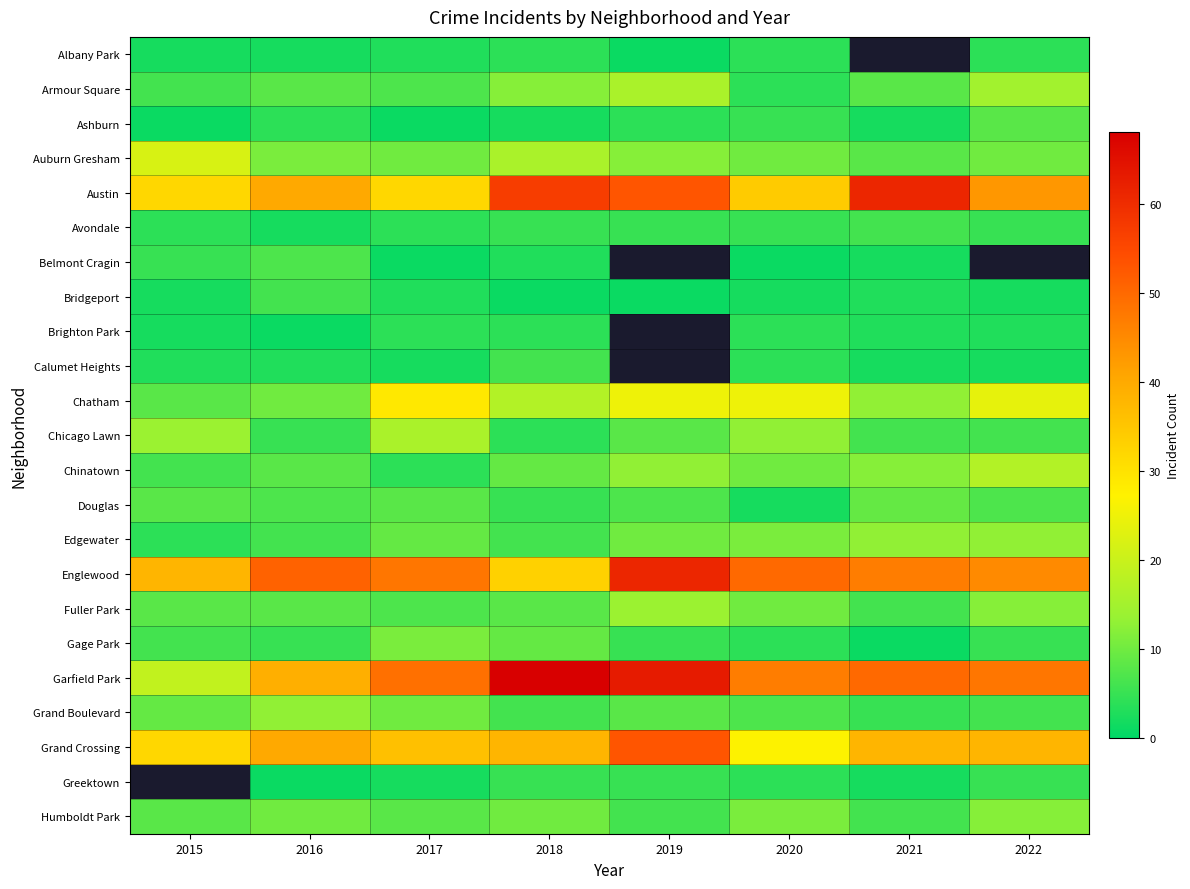

What is the difference between the maximum and second lowest values in the Auburn Gresham series?

12.0